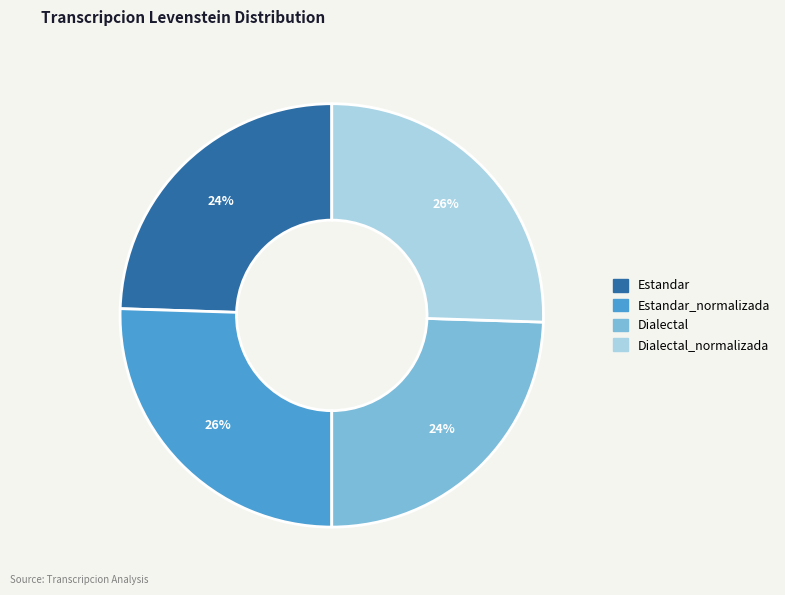

Does any single category account for the majority?

No